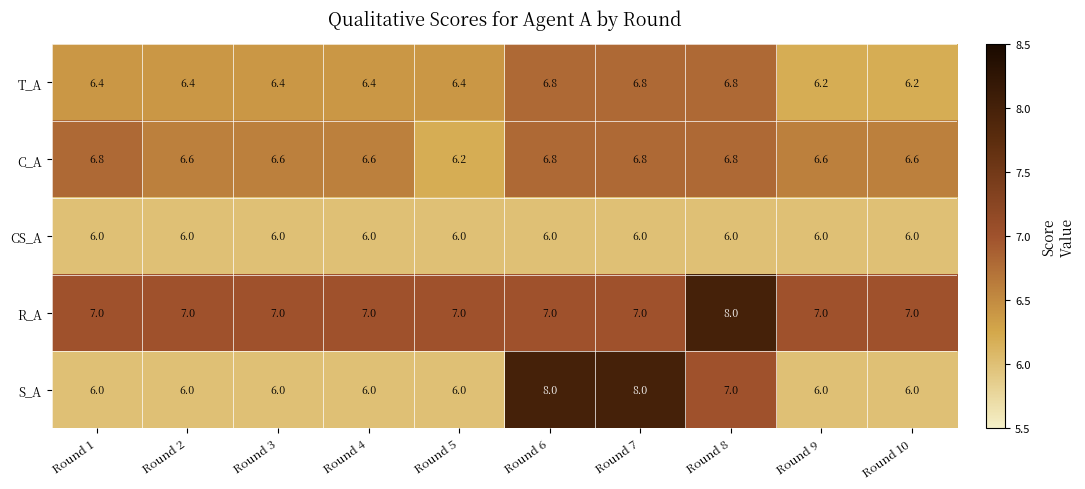

What is the average value of the CS_A series?

6.0